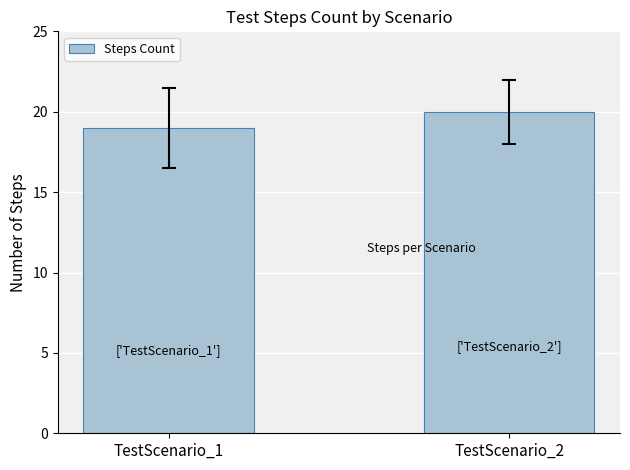

Reading right to left, list all the values displayed in this chart.

20	19